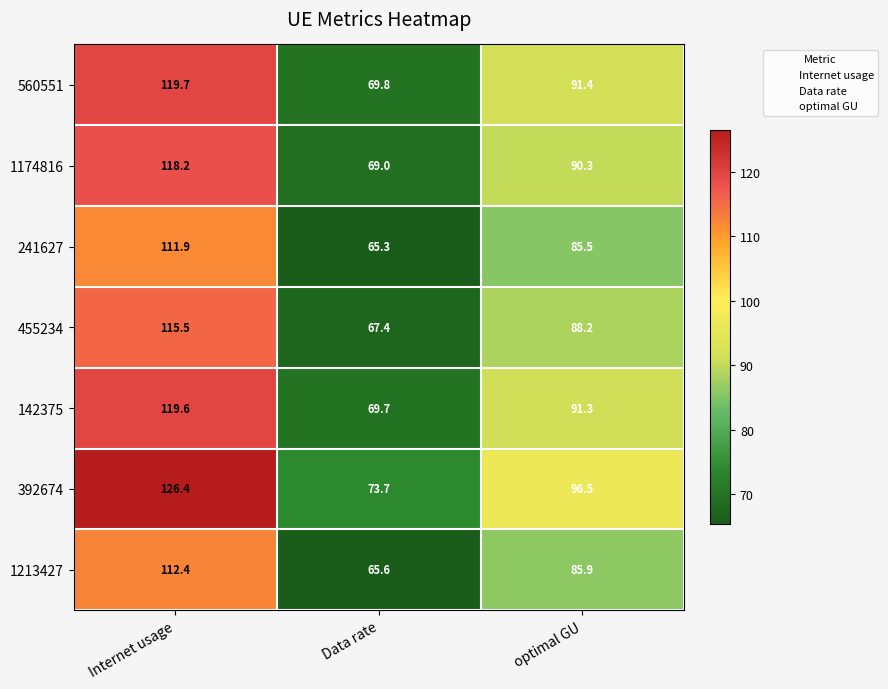

Reading left to right, transcribe all the data shown in this chart.

560551: Internet usage=119.7	Data rate=69.8	optimal GU=91.4
1174816: Internet usage=118.2	Data rate=69.0	optimal GU=90.3
241627: Internet usage=111.9	Data rate=65.3	optimal GU=85.5
455234: Internet usage=115.5	Data rate=67.4	optimal GU=88.2
142375: Internet usage=119.6	Data rate=69.7	optimal GU=91.3
392674: Internet usage=126.4	Data rate=73.7	optimal GU=96.5
1213427: Internet usage=112.4	Data rate=65.6	optimal GU=85.9